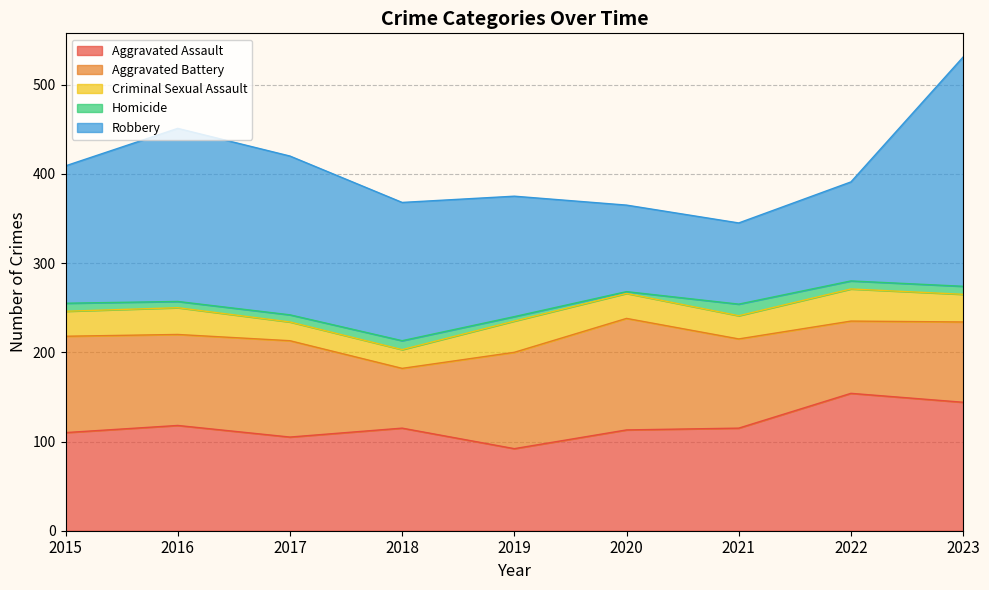

True or false: Robbery has a value of 67 at 2017.

False